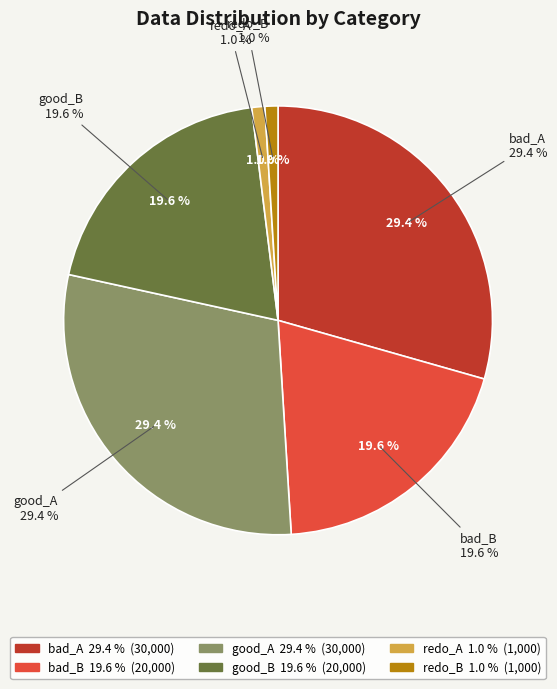

The good_A slice represents 29% of the pie. True or false?

True